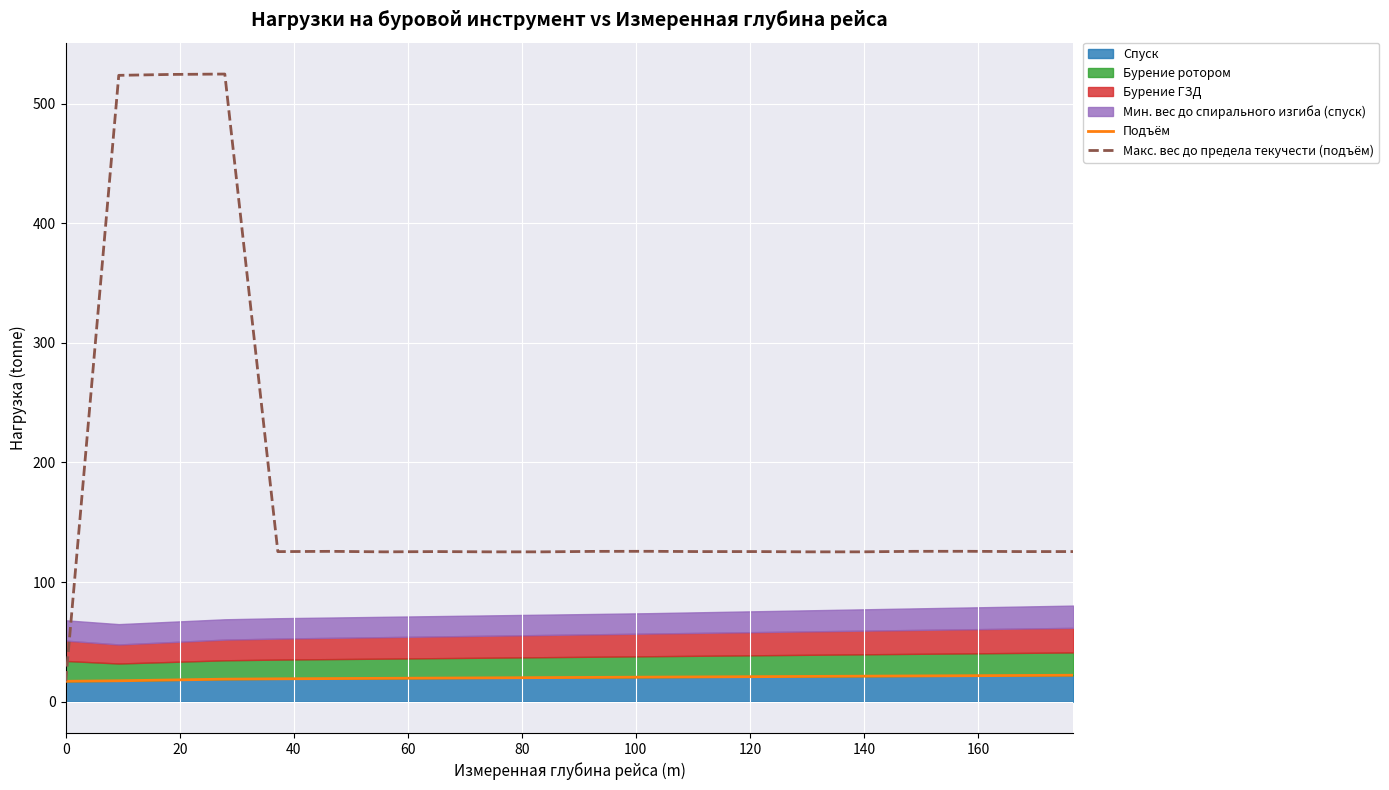

What is the average value of the Макс. вес до предела текучести (подъём) series?

179.8